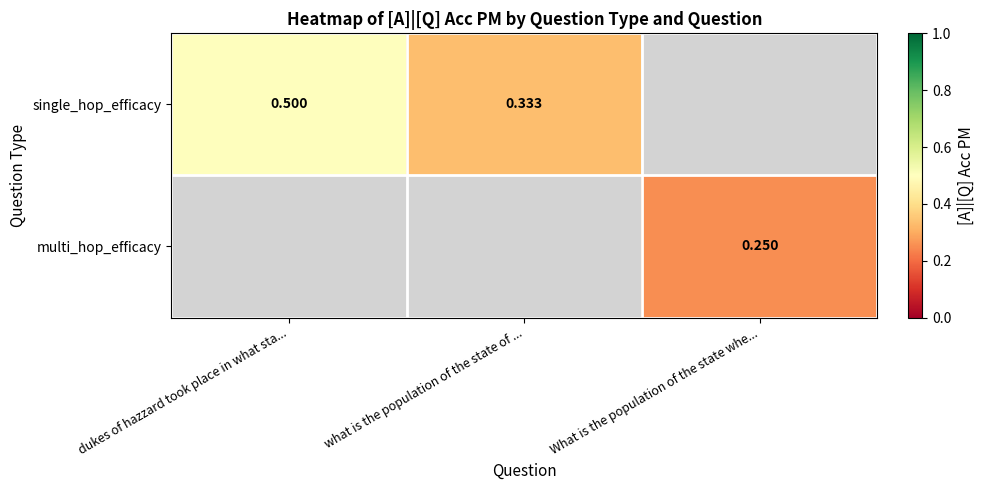

The single_hop_efficacy series shows 0.5 at dukes of hazzard took place in what sta.... True or false?

True